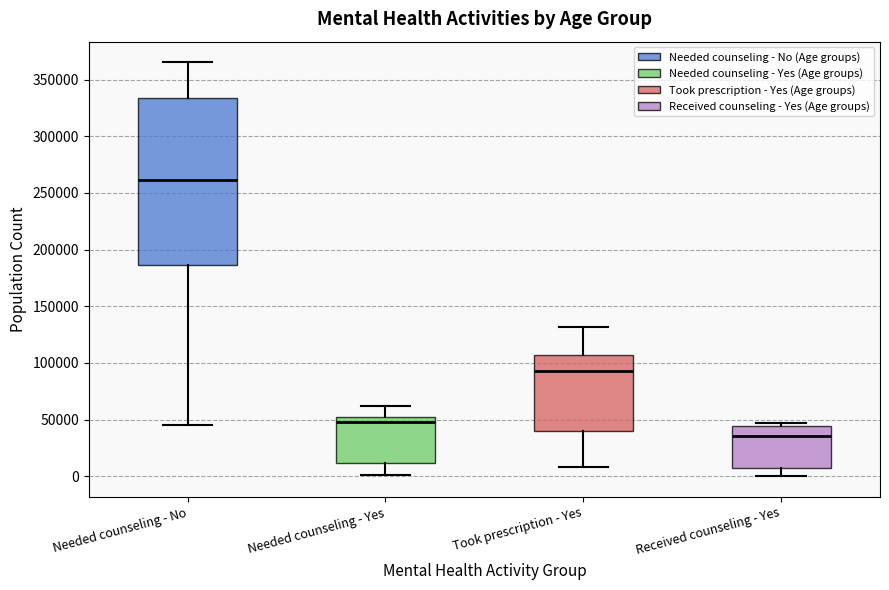

Where does the median line of the box for Needed counseling - No sit on the y-axis? The values are not printed on the chart, so give them approximately, as read against the axis.

260000